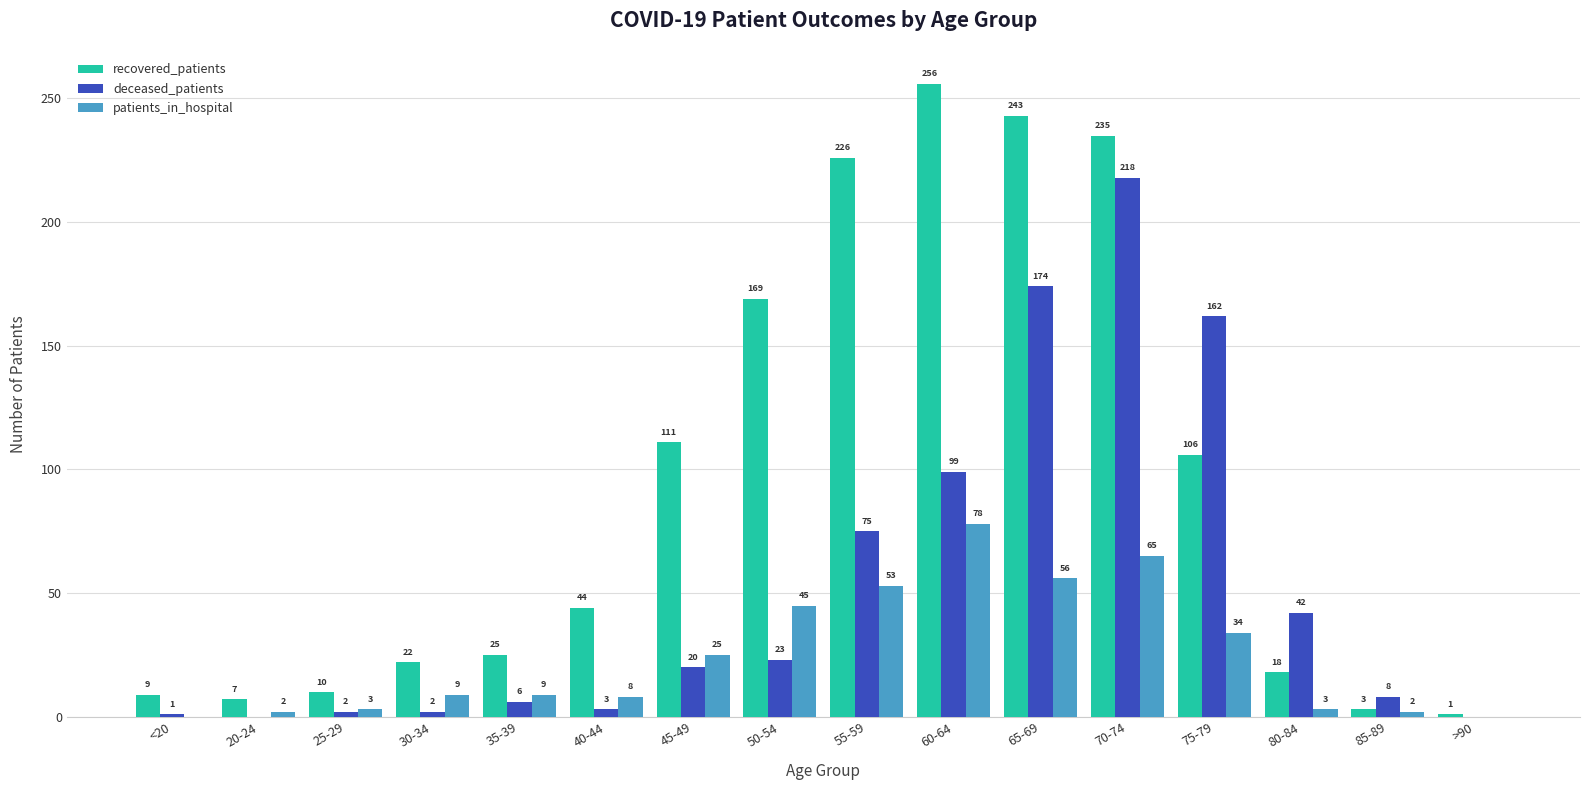

True or false: patients_in_hospital has a value of 38 at 45-49.

False